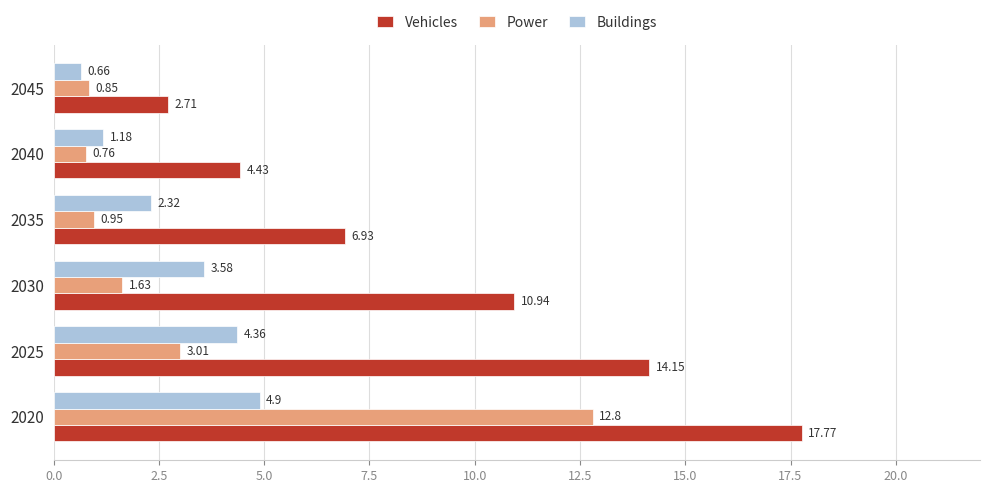

What are all the series names shown in the legend?

Vehicles, Power, Buildings